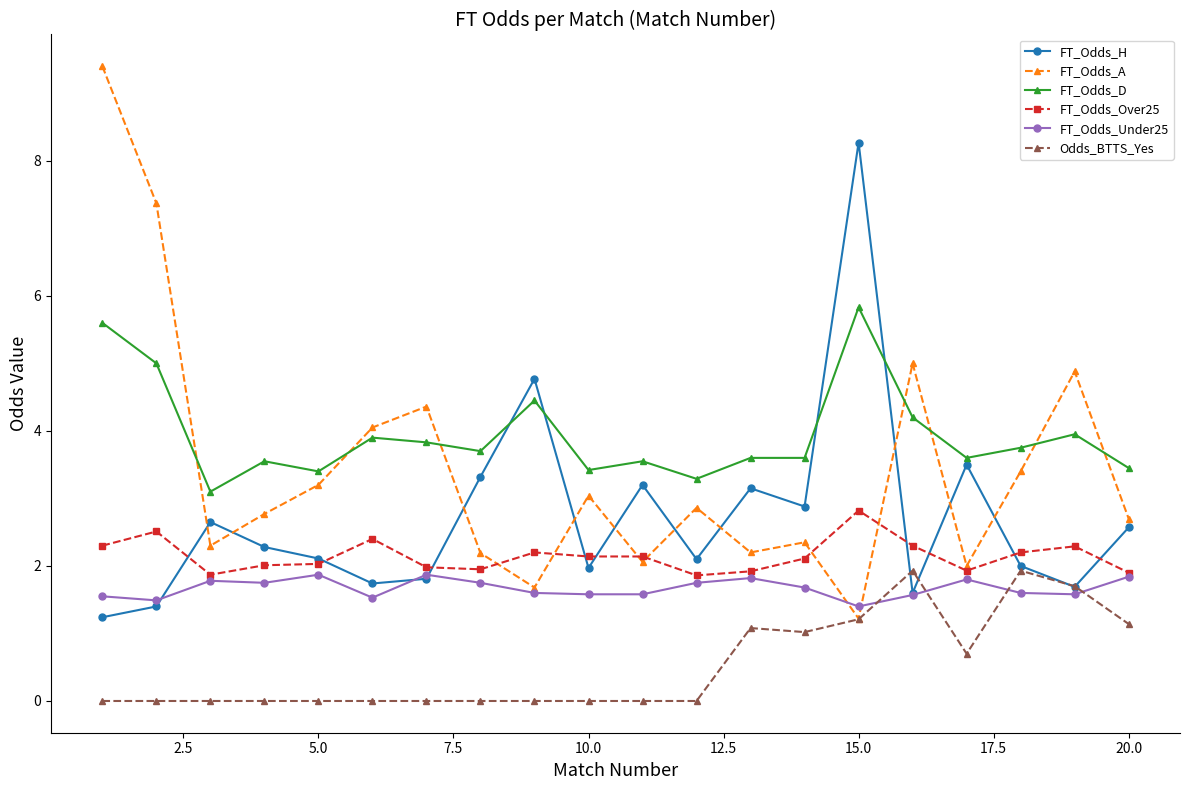

What is the value of the FT_Odds_H point at the 14th from the left?

2.9